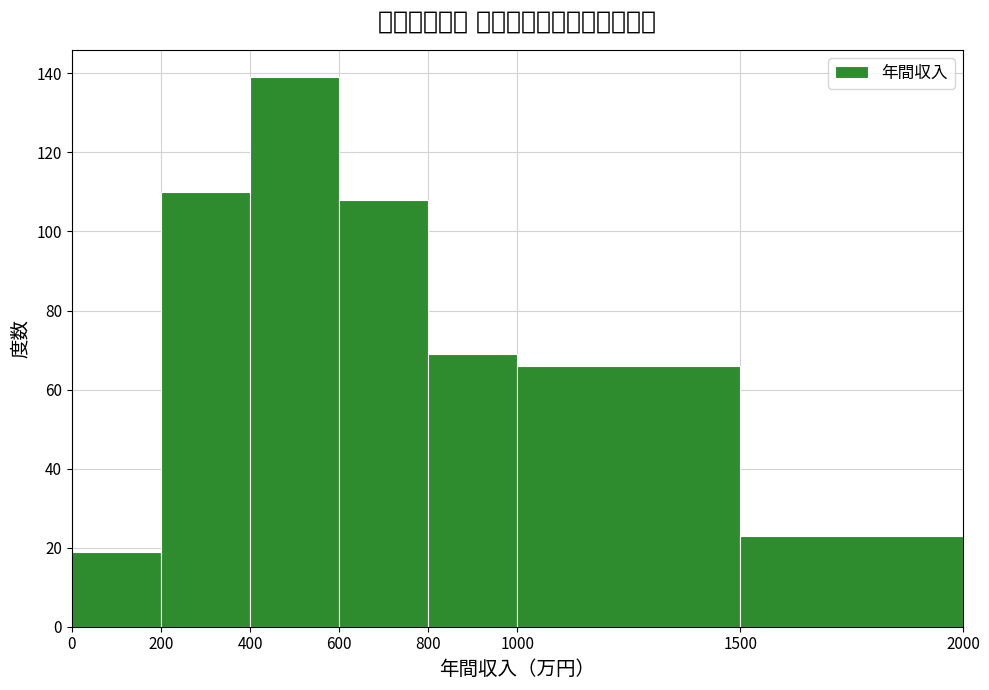

Reading left to right, list every bar in this chart as the range it spans on the x-axis followed by its height. The values are not printed on the chart, so give them approximately, as read against the axis.

0 to 200: 20
200 to 400: 110
400 to 600: 140
600 to 800: 108
800 to 1000: 70
1000 to 1500: 66
1500 to 2000: 24